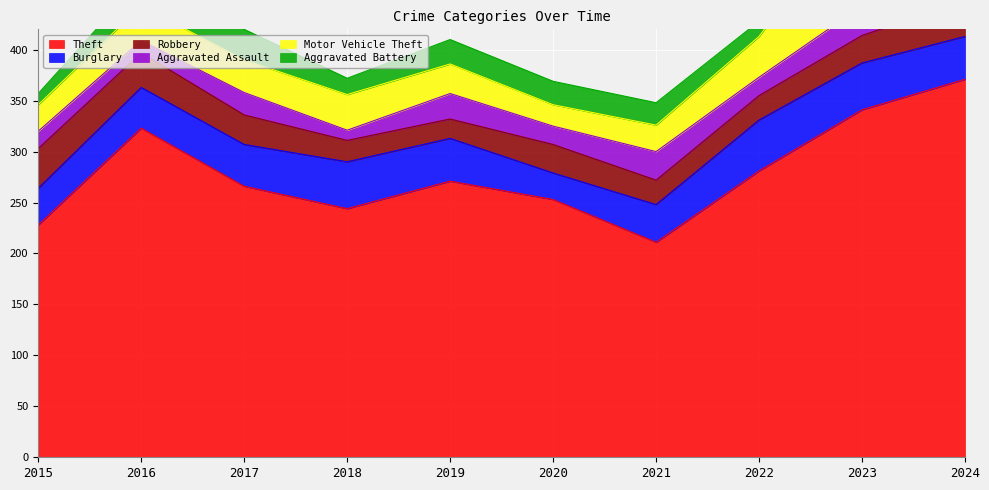

Which has a higher value, 2024 or 2019?

2024